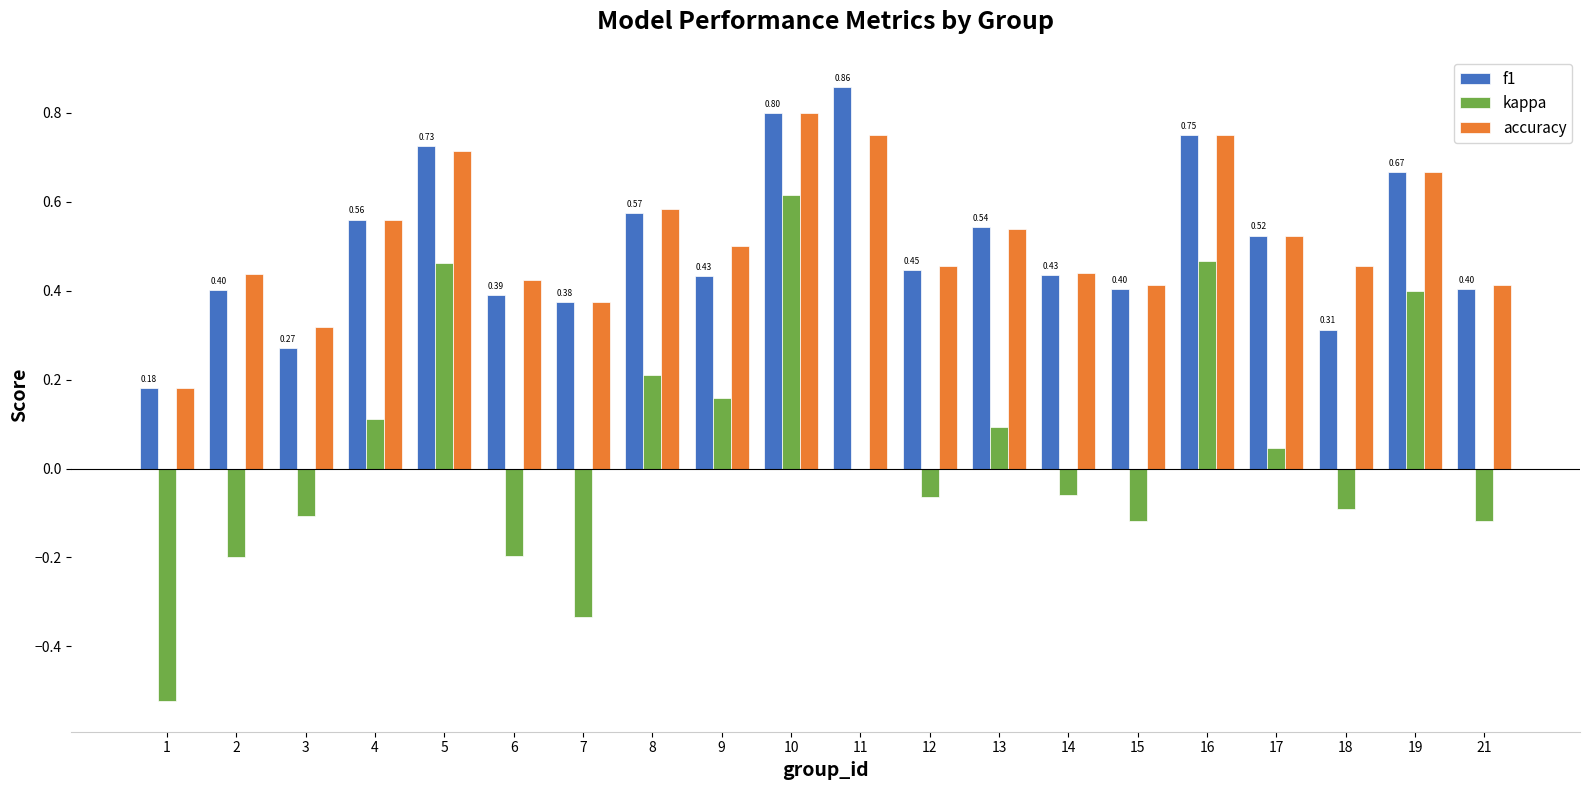

Between 13 and 16, which series saw the biggest shift?

kappa